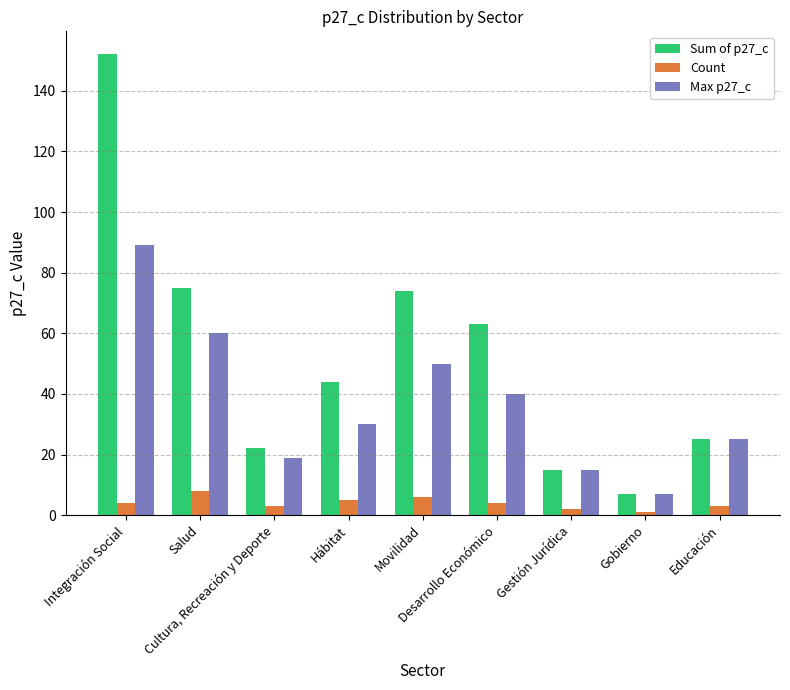

Where is Max p27_c nearest to the value 48?

Movilidad